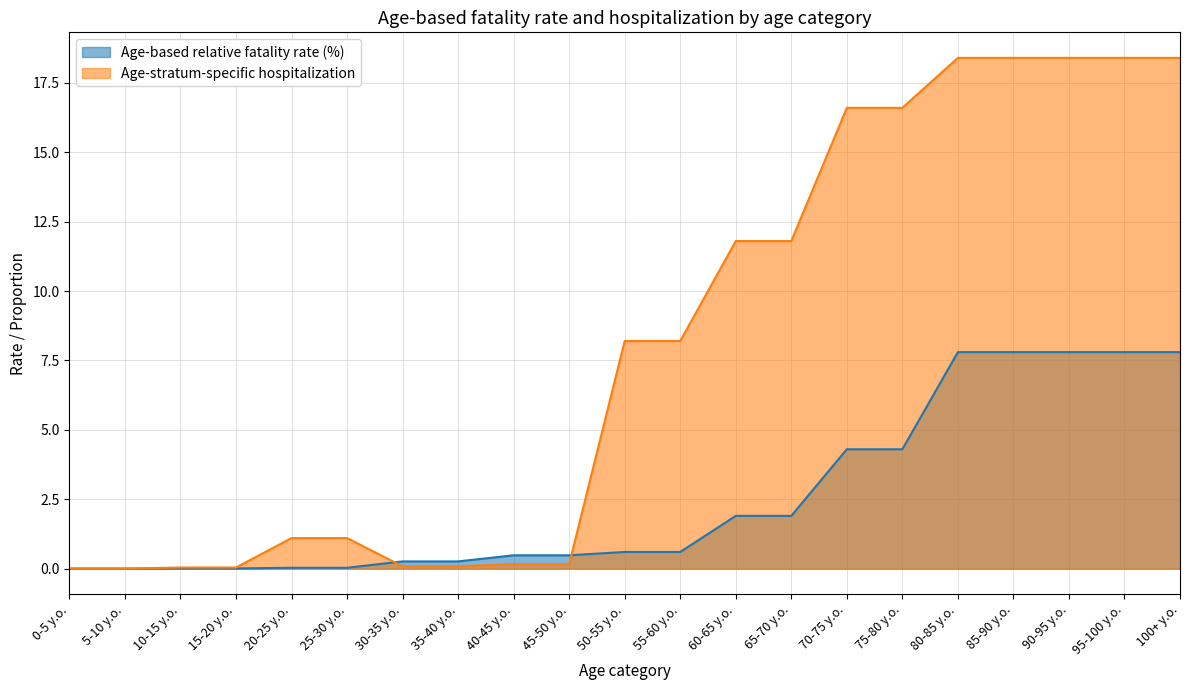

True or false: Age-based relative fatality rate (%) and Age-stratum-specific hospitalization cross at least once.

True